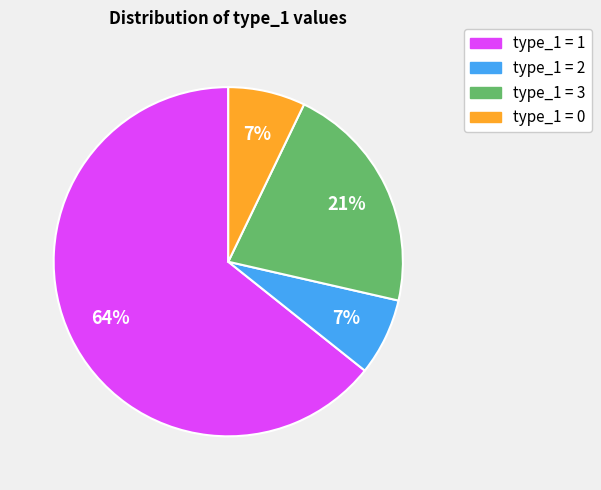

The type_1 = 0 slice represents 7% of the pie. True or false?

True